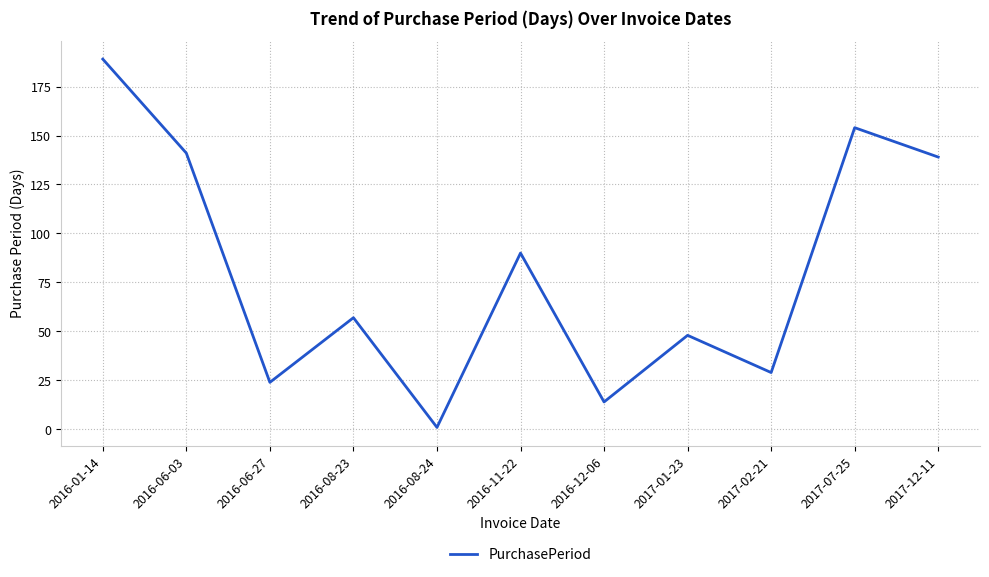

Reading left to right, transcribe all the data shown in this chart.

189	141	24	57	1	90	14	48	29	154	139